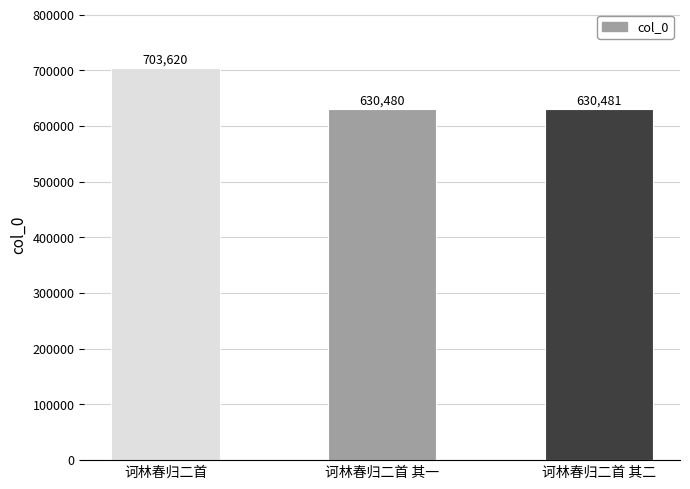

Rank the categories by value from highest to lowest.

诃林春归二首, 诃林春归二首 其二, 诃林春归二首 其一